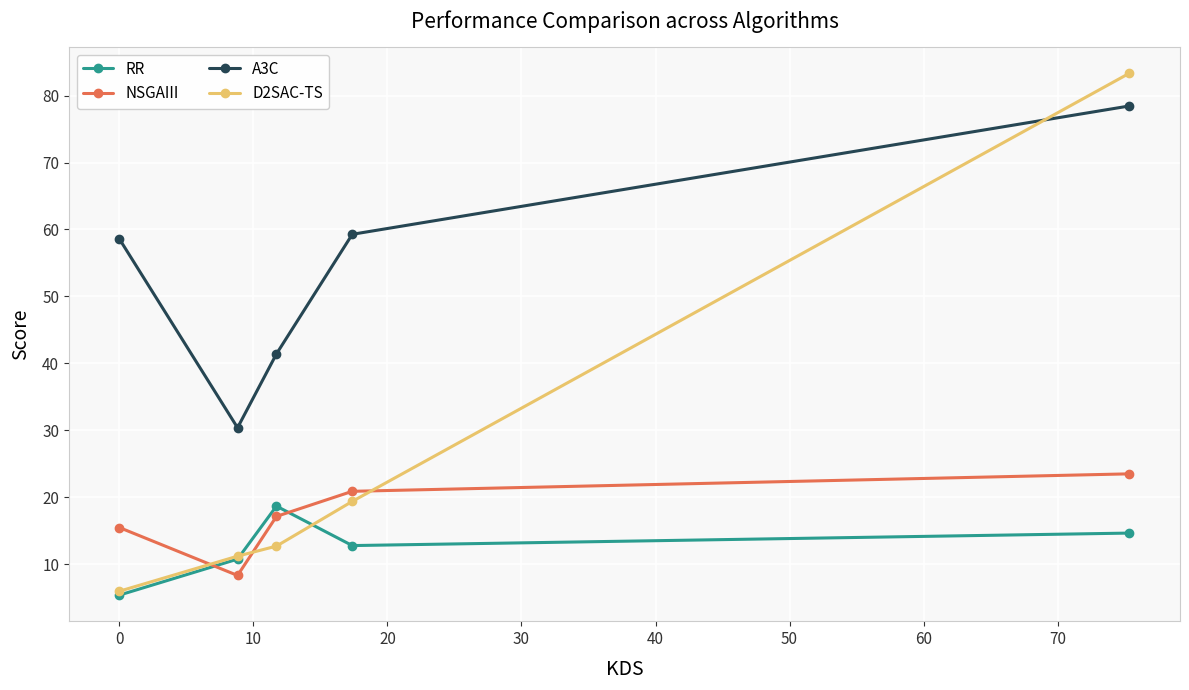

Which series has the largest total across all categories?

A3C